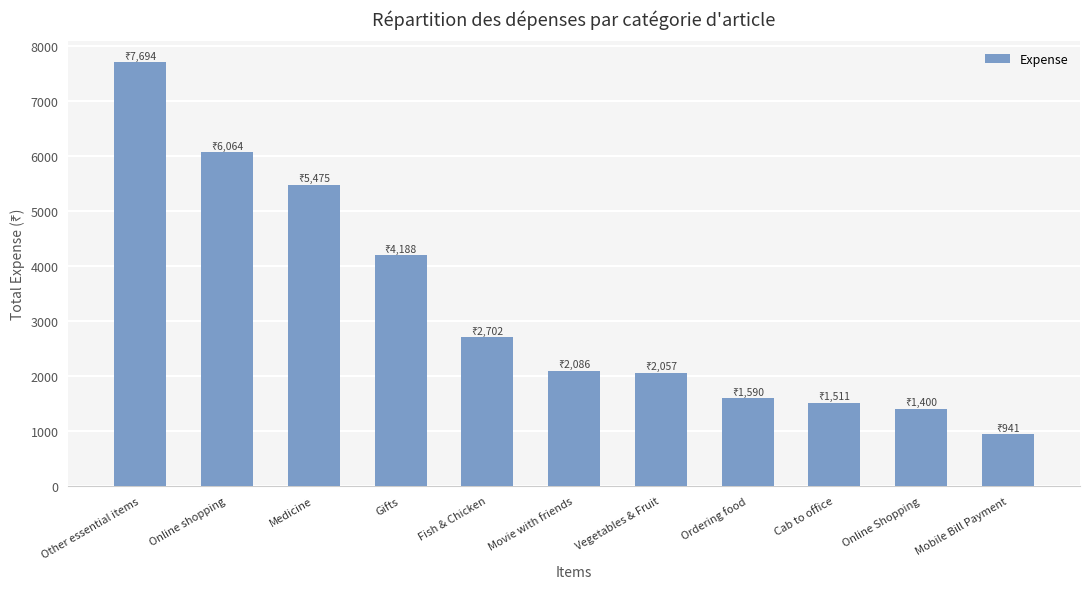

What is the label of the 10th bar from the left?

Online Shopping